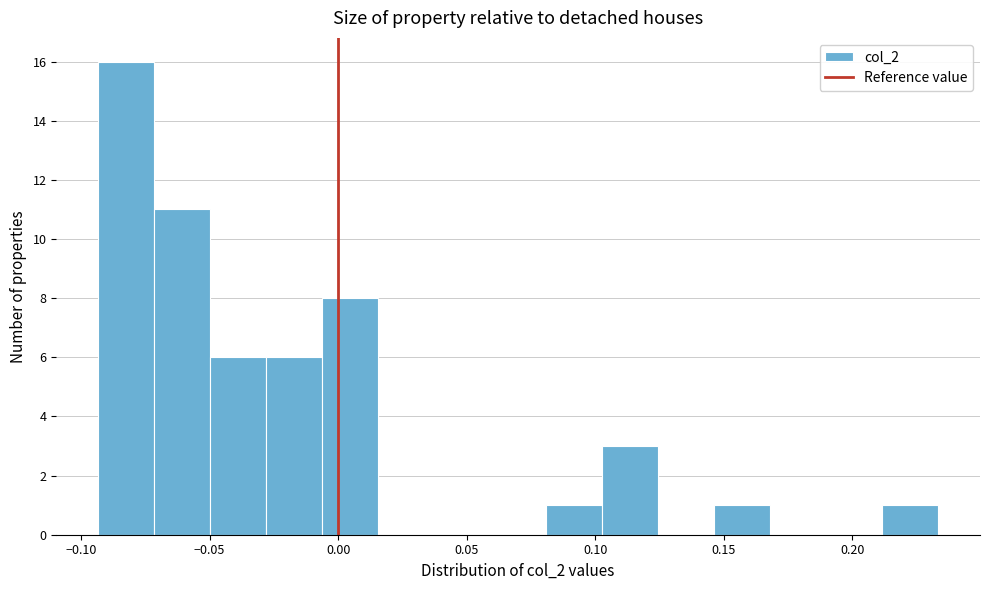

Which range on the x-axis has the tallest bar?

-0.095 to -0.070